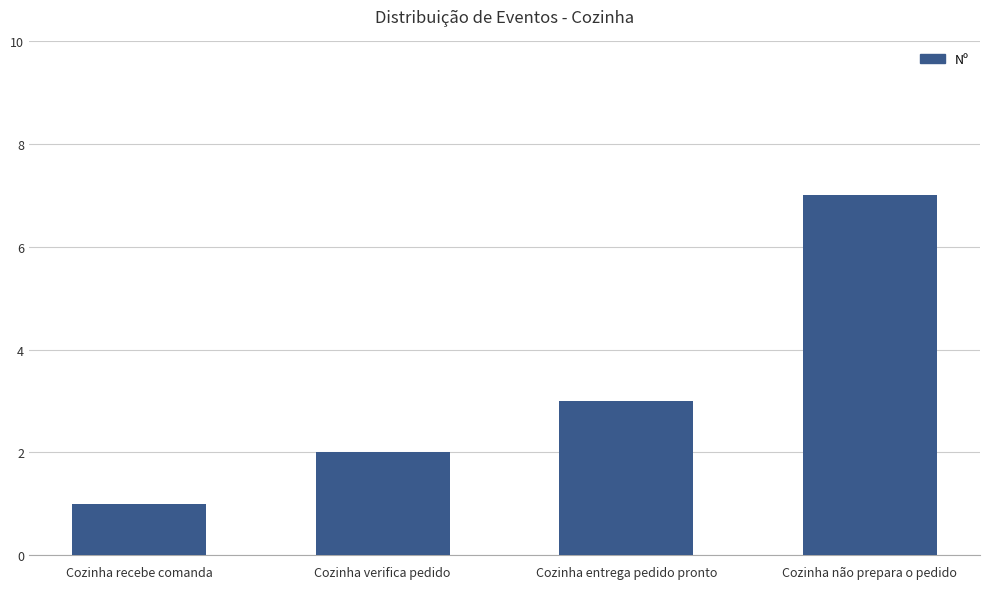

Count the number of data series in this chart.

1